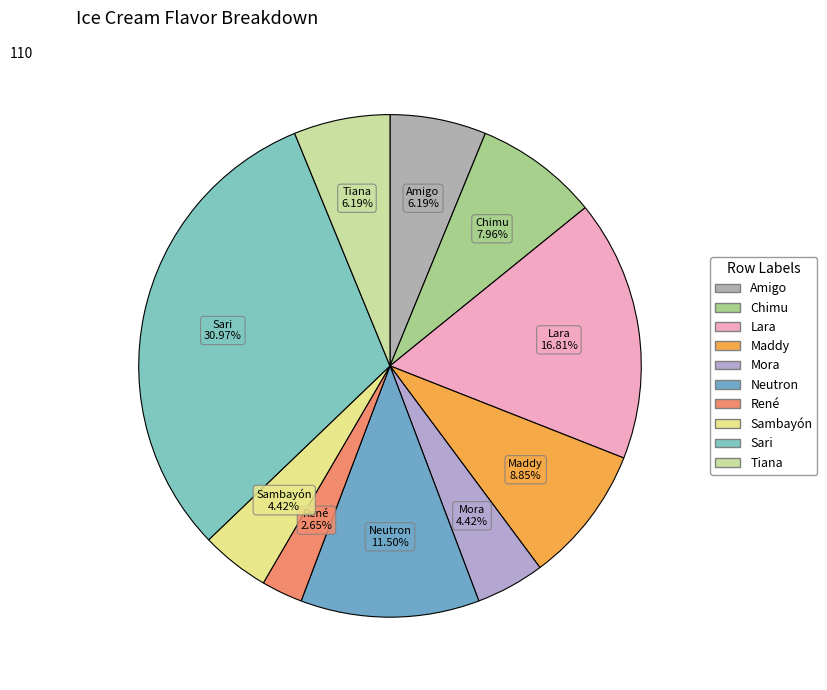

How many slices are in this pie chart?

10